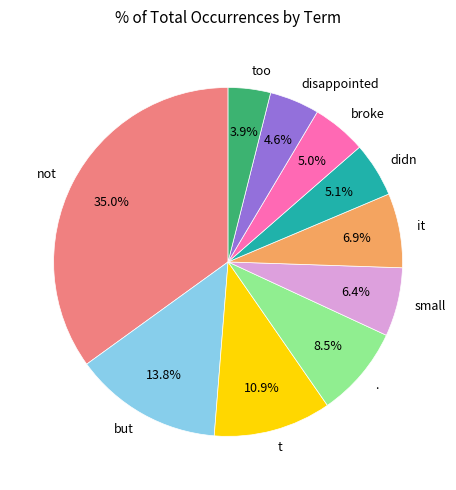

What portion of the pie excludes too?

96.1%